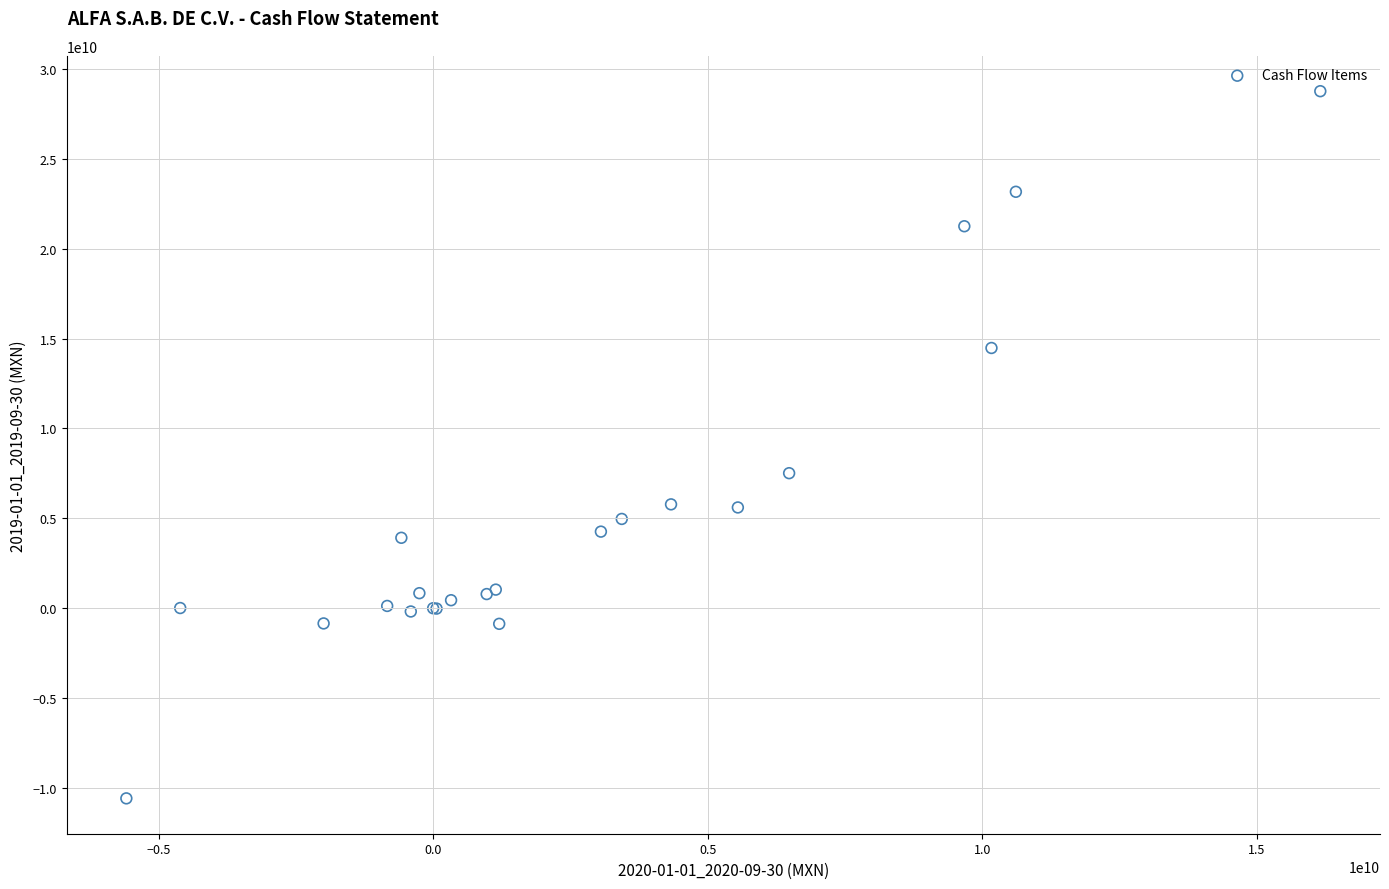

What Y value in the scatter plot is closest to 9087225000?

7506098000